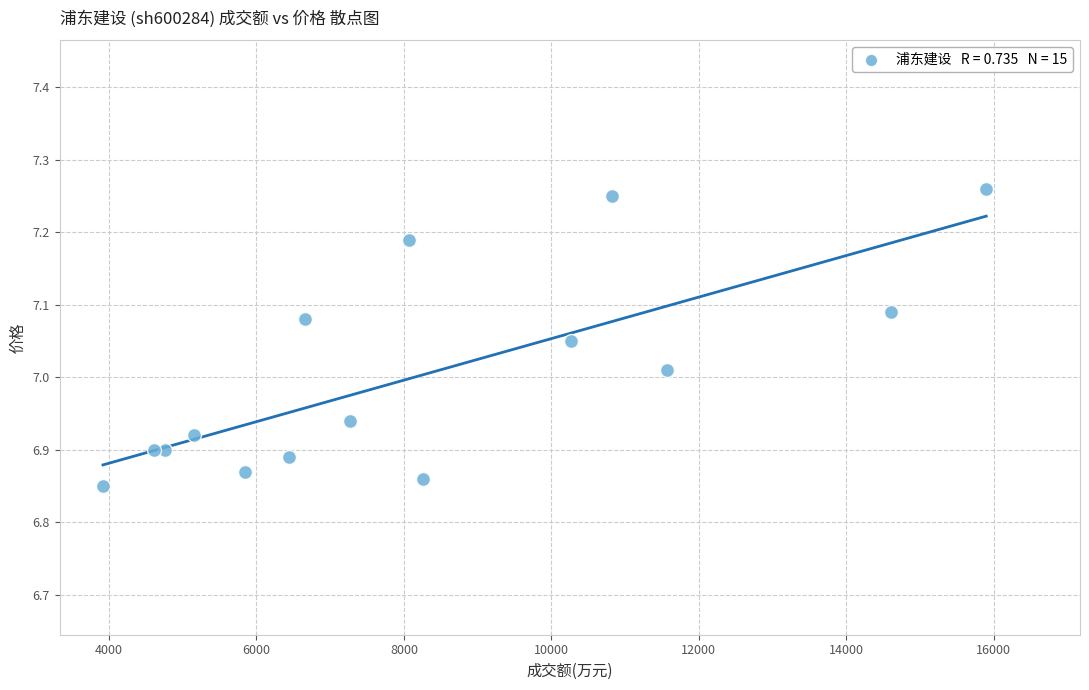

What is the range of Y values (max minus min)?

0.4